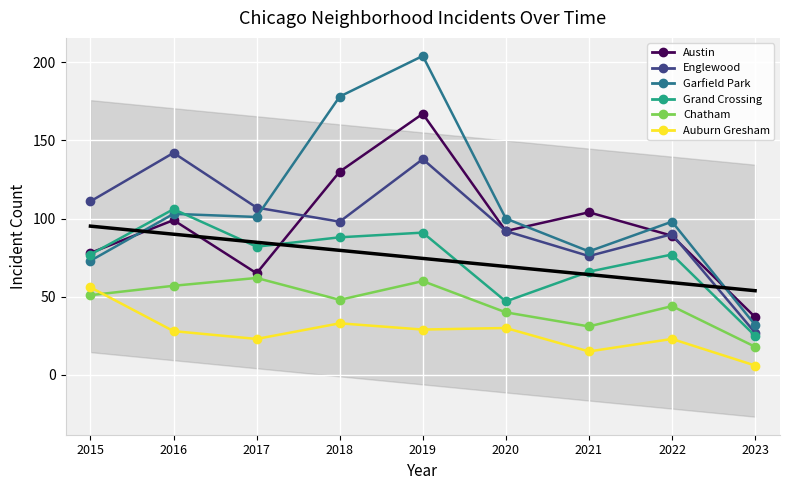

What is the sum of the Auburn Gresham values at 2015 and 2019?

85